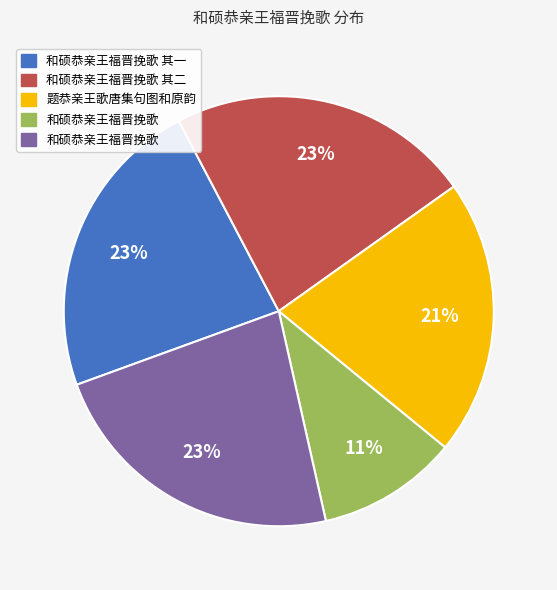

Does any single category account for the majority?

No